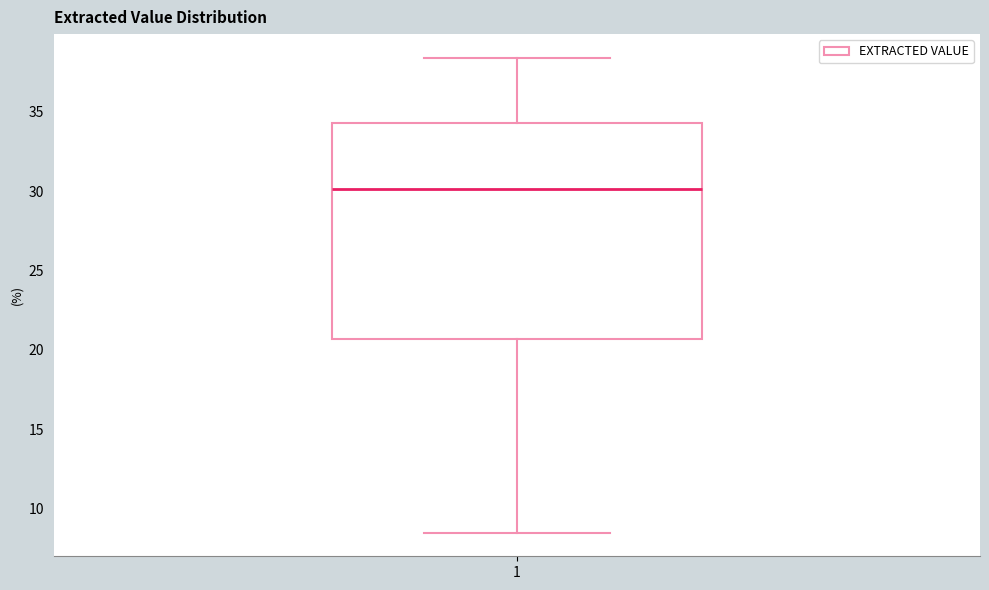

Read this box plot against the y-axis: the position of the median line, the range covered by the box, and the ends of both whiskers. The values are not printed on the chart, so give them approximately, as read against the axis.

median 30.0, box 20.5 to 34.5, whiskers 8.5 to 38.5